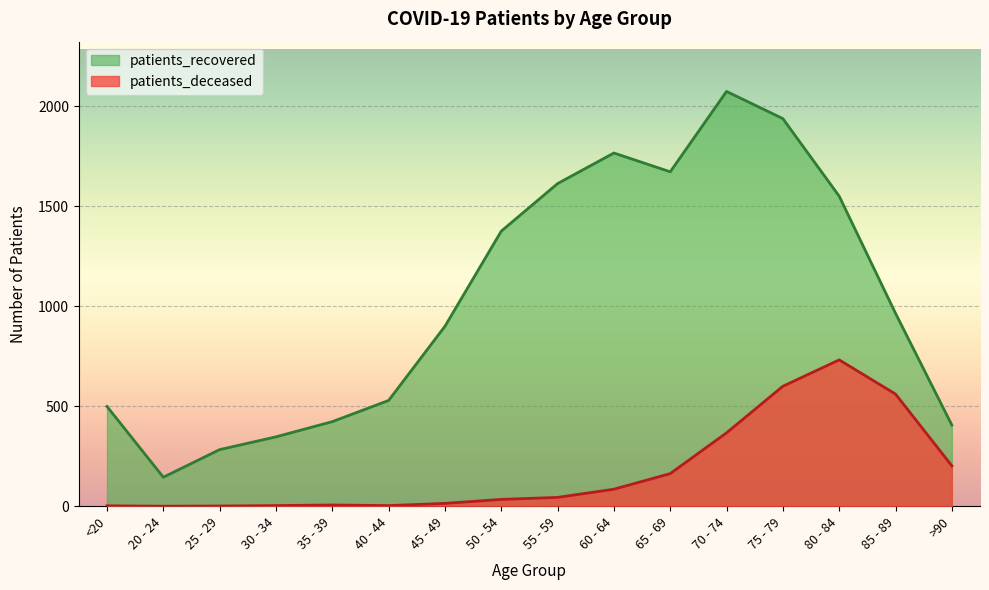

At which label does patients_recovered reach its peak?

70 - 74